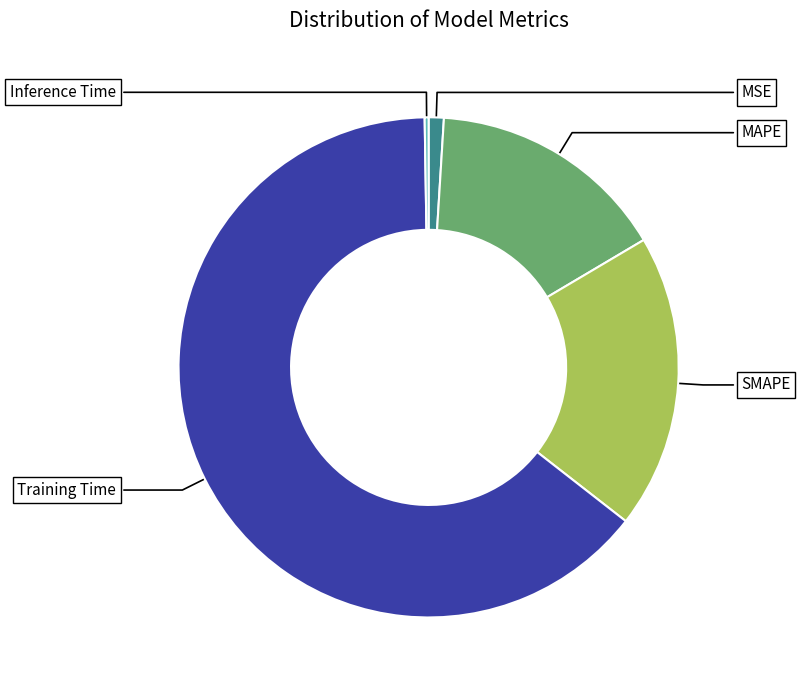

Does any single category account for the majority?

Yes